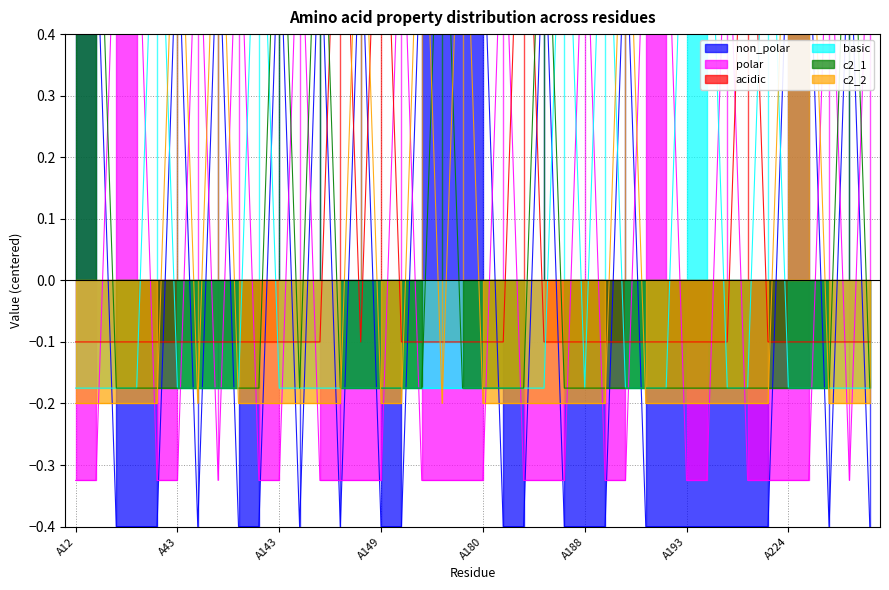

List the labels in order of basic value, largest first.

A18, A57, A187, A189, A193, A196, A223, A12, A13, A14, A15, A43, A44, A45, A56, A143, A144, A146, A147, A148, A149, A150, A151, A177, A178, A180, A183, A185, A186, A188, A190, A191, A192, A219, A220, A224, A227, B112, B113, B114